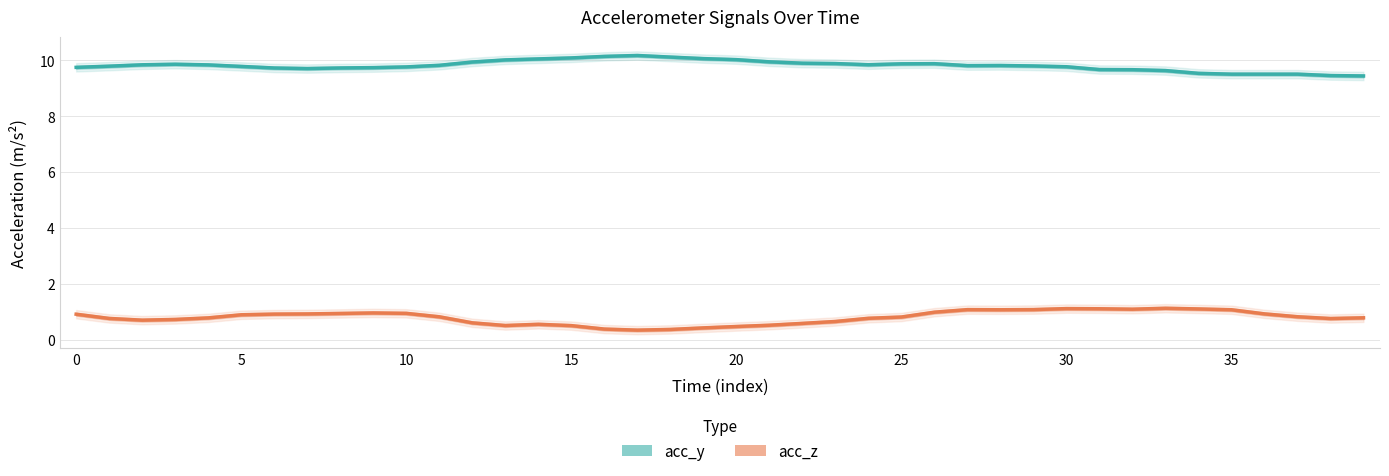

At which category does acc_z reach its first local peak?

9